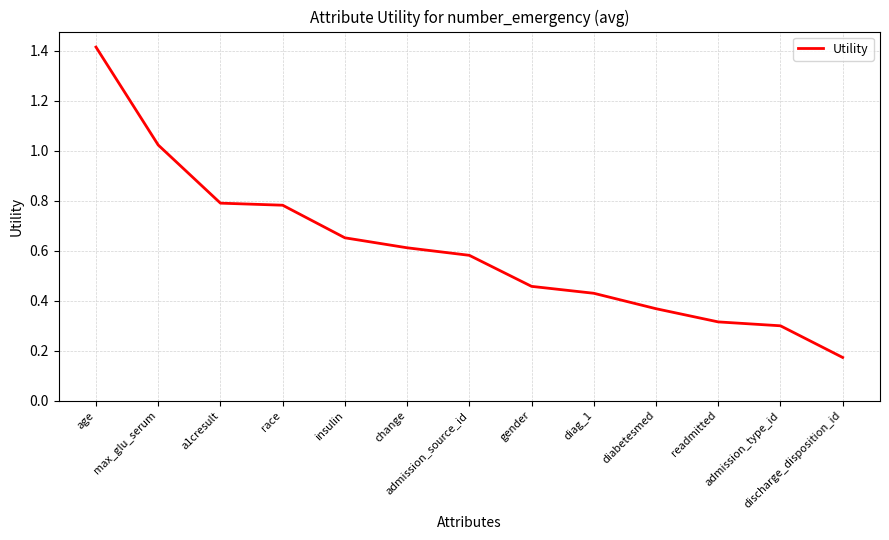

What is the sum of all values?

7.9